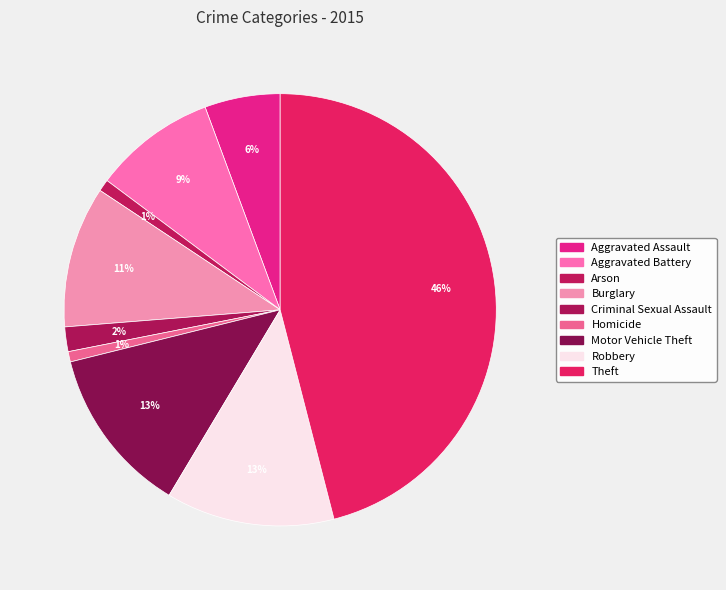

Count the number of slices in the pie.

9